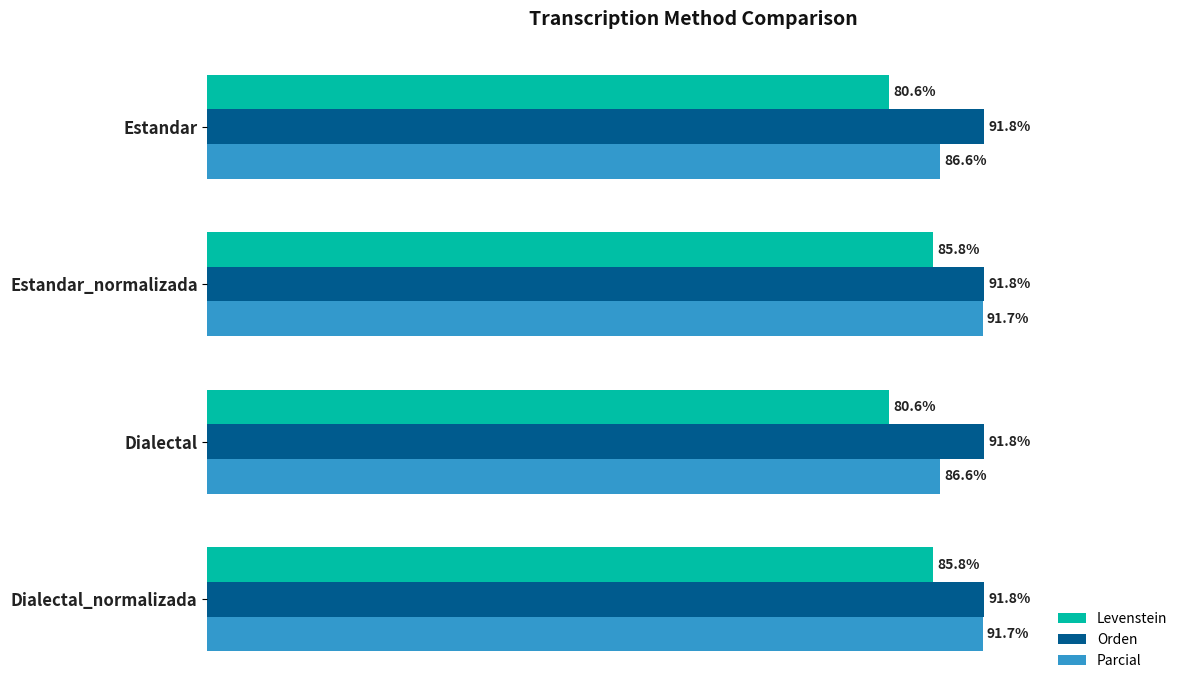

Is the value of Orden at Estandar_normalizada greater than the value of Levenstein at Estandar_normalizada?

Yes